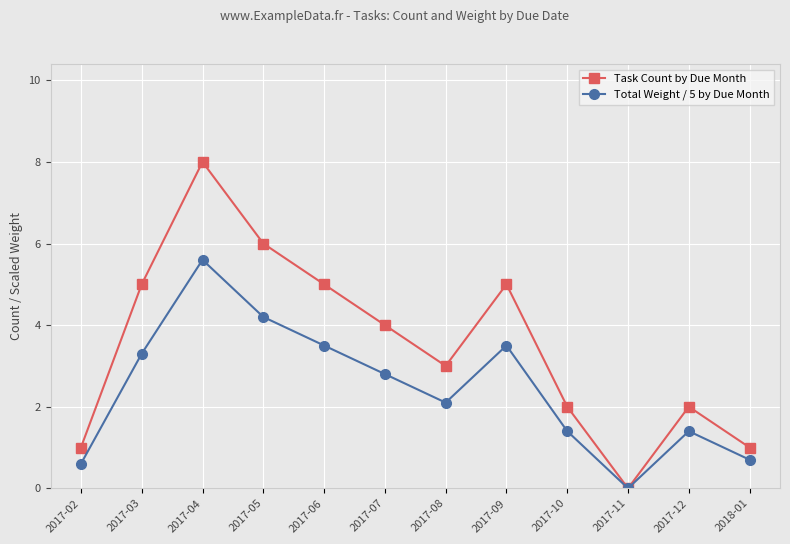

How many values in Task Count by Due Month are above zero?

11